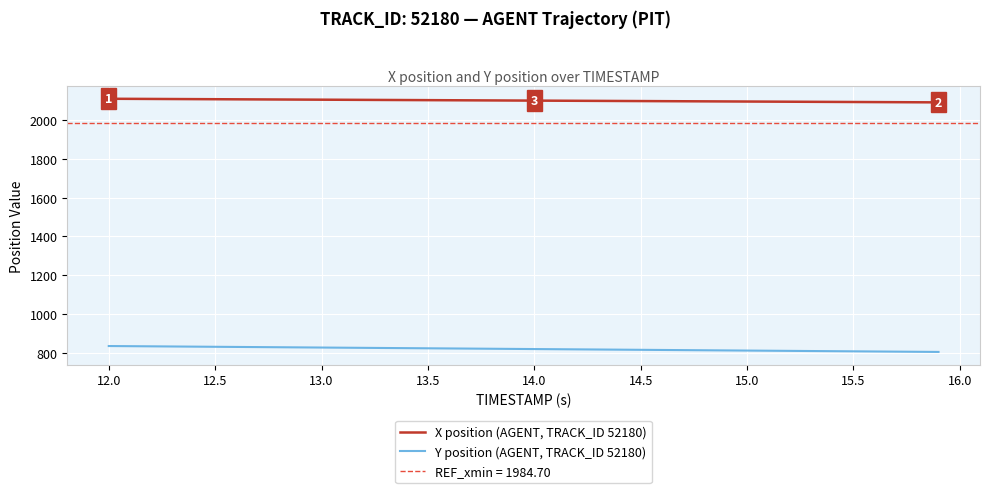

What is the sum of all X position (AGENT, TRACK_ID 52180) values?

84009.5